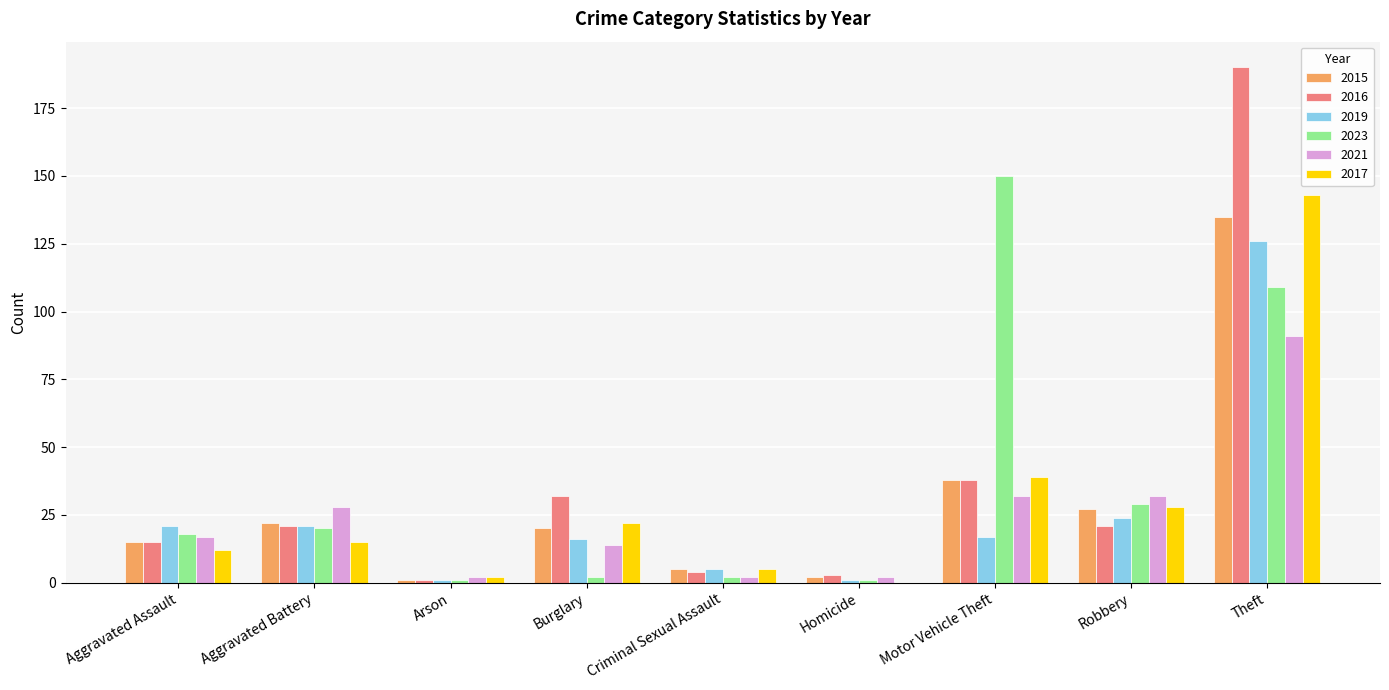

Between Aggravated Battery and Theft, which series saw the biggest shift?

2016